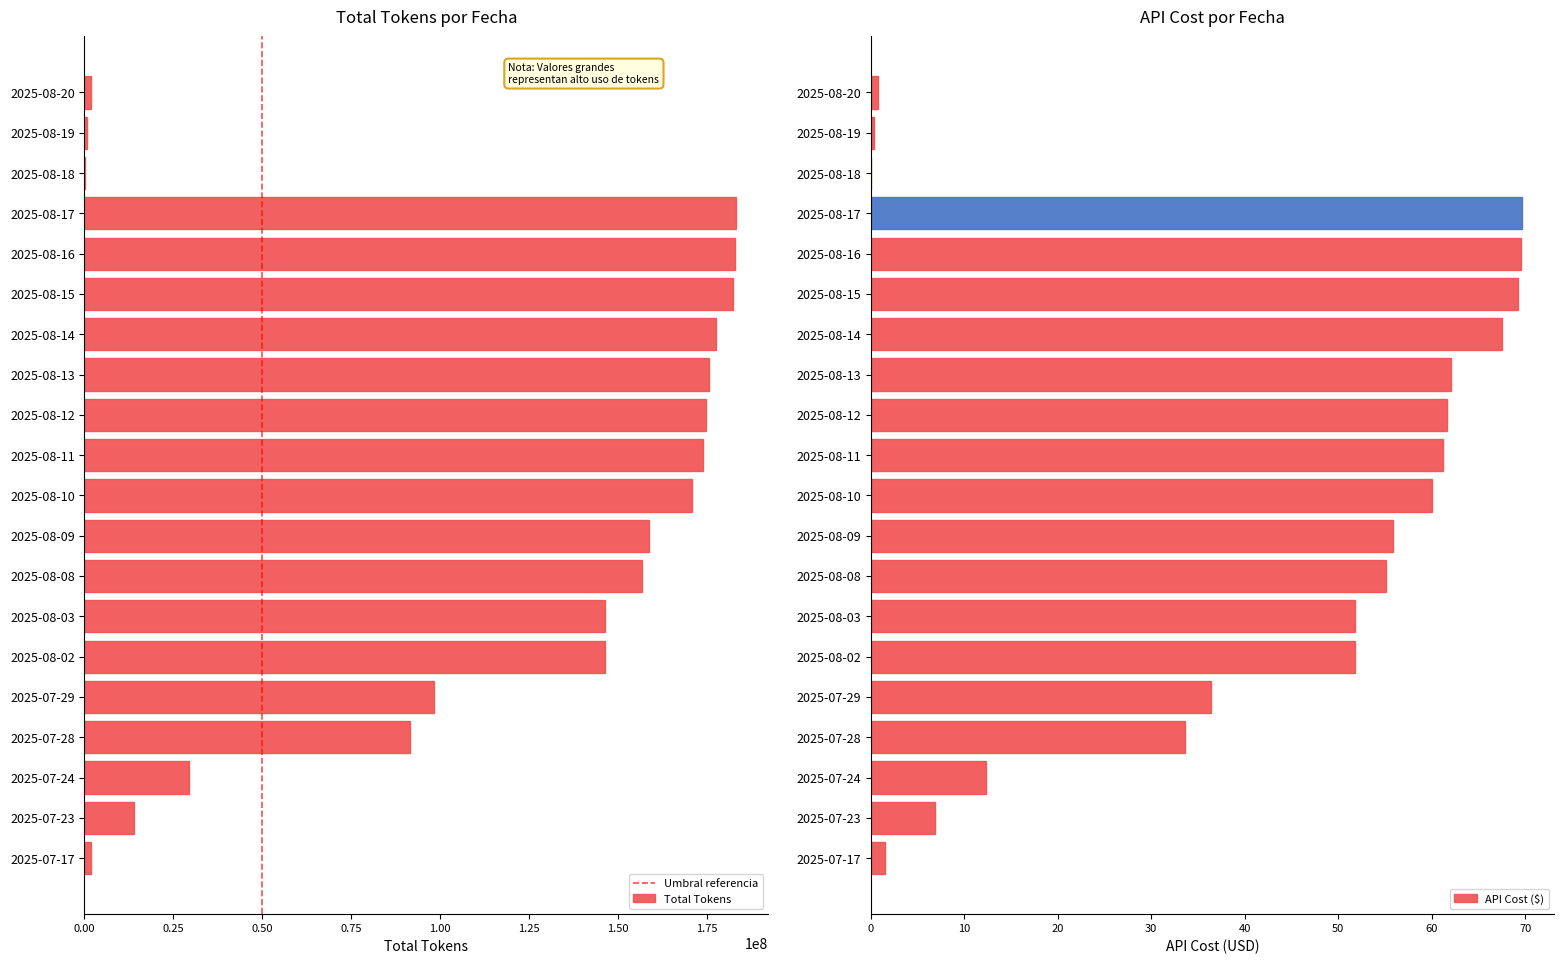

What is the label of the 12th bar from the left?

2025-08-12